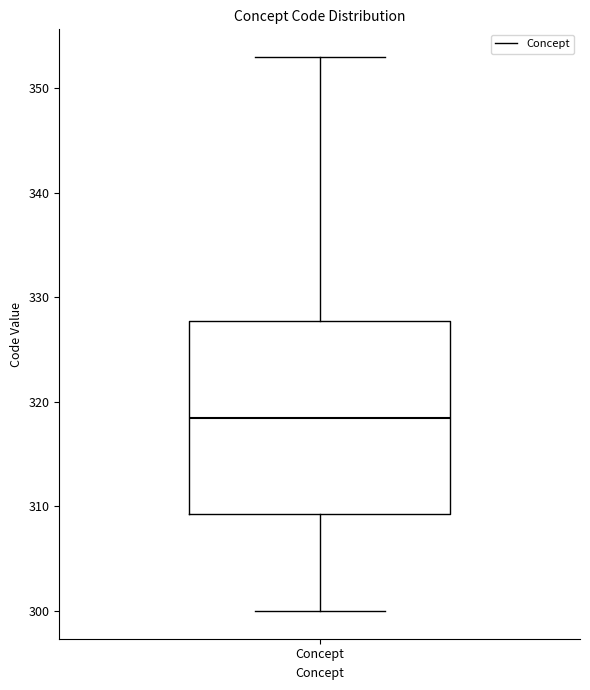

Where does the median line of the box for Concept sit on the y-axis? The values are not printed on the chart, so give them approximately, as read against the axis.

319